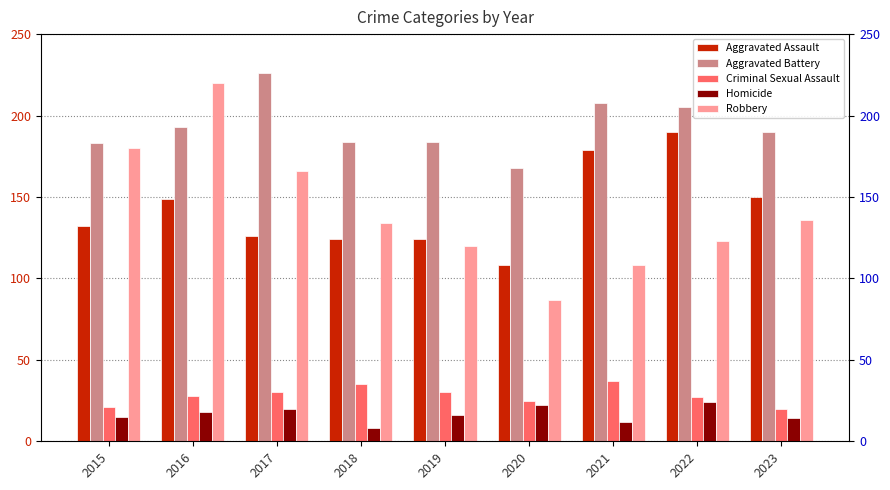

Which series has the largest total across all categories?

Aggravated Battery